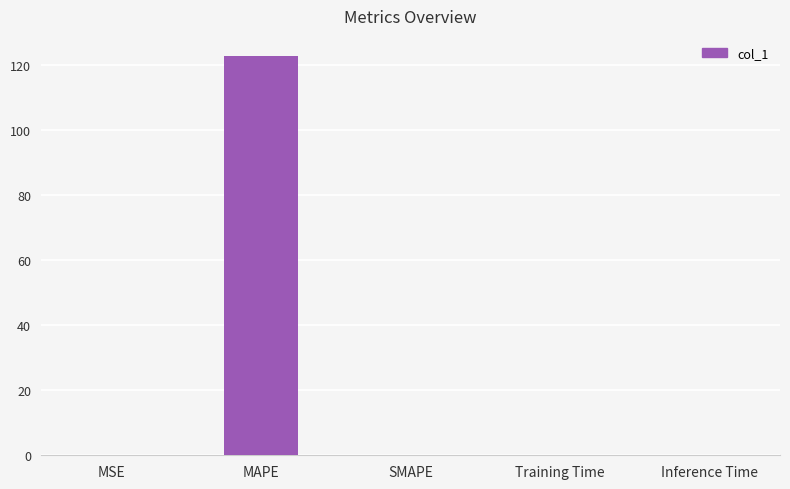

What is the maximum value shown in the chart?

123.0